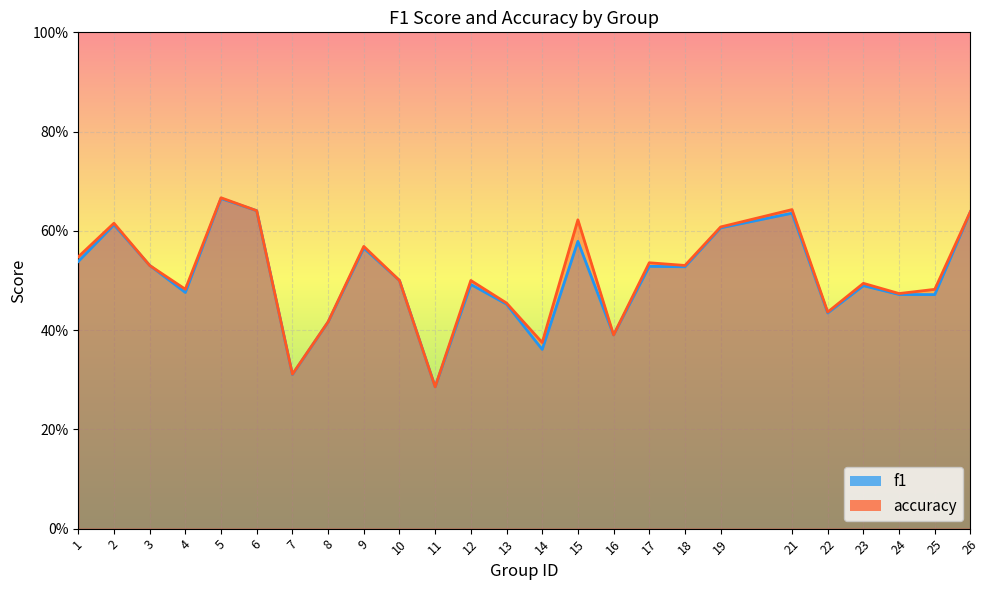

Is the value of accuracy at 11 greater than the value of f1 at 3?

No